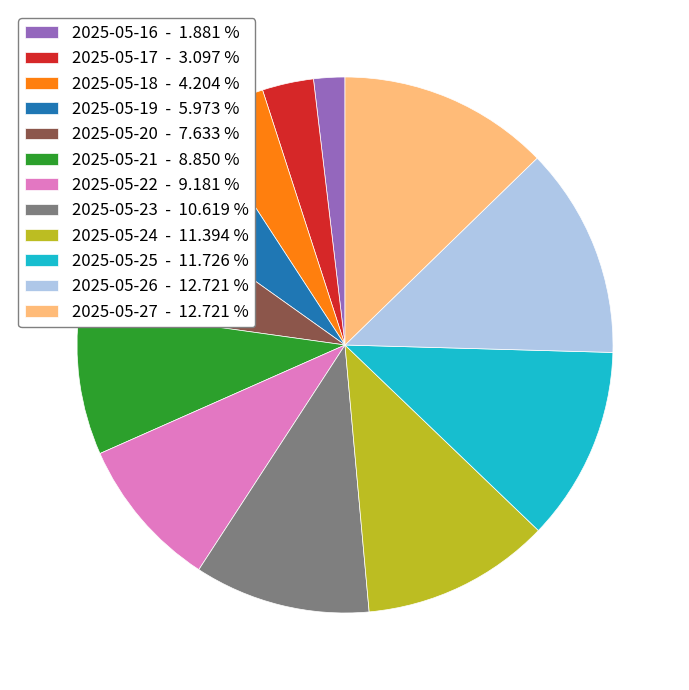

Which has a higher value, 2025-05-22 - 9.181 % or 2025-05-17 - 3.097 %?

2025-05-22 - 9.181 %